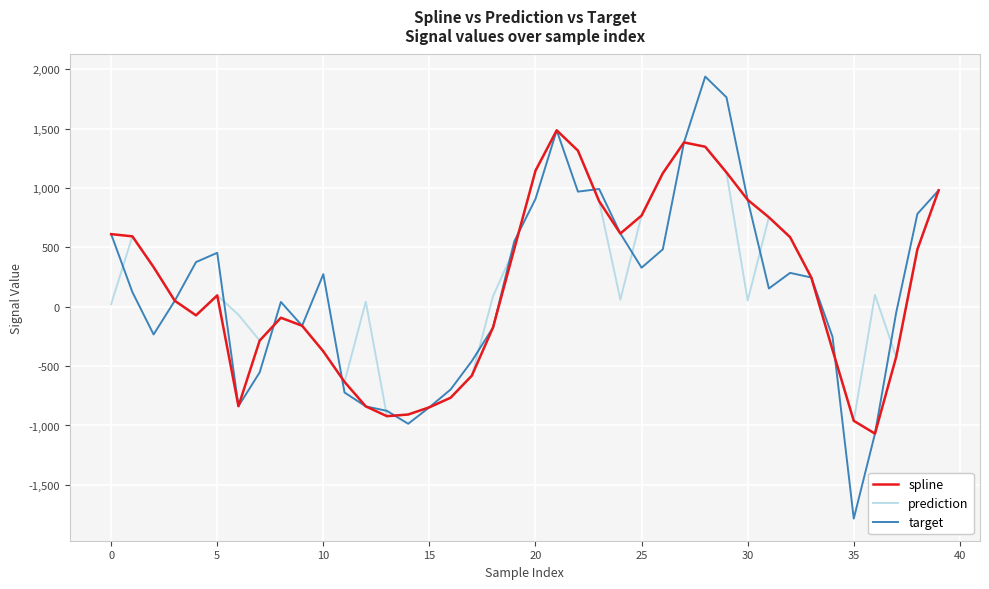

Which series has the largest range (max minus min)?

target